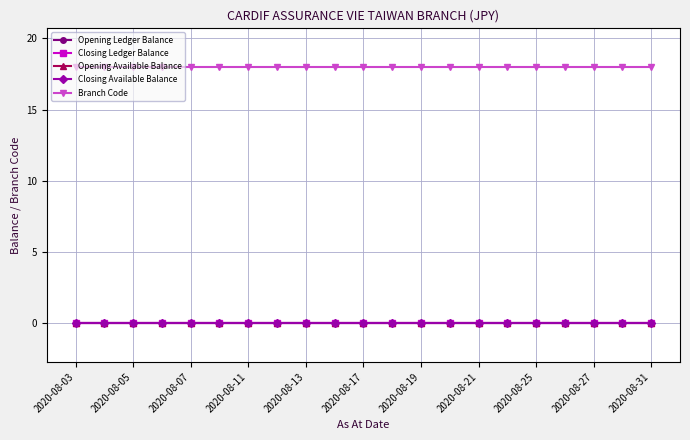

Which series has the largest total across all categories?

Branch Code